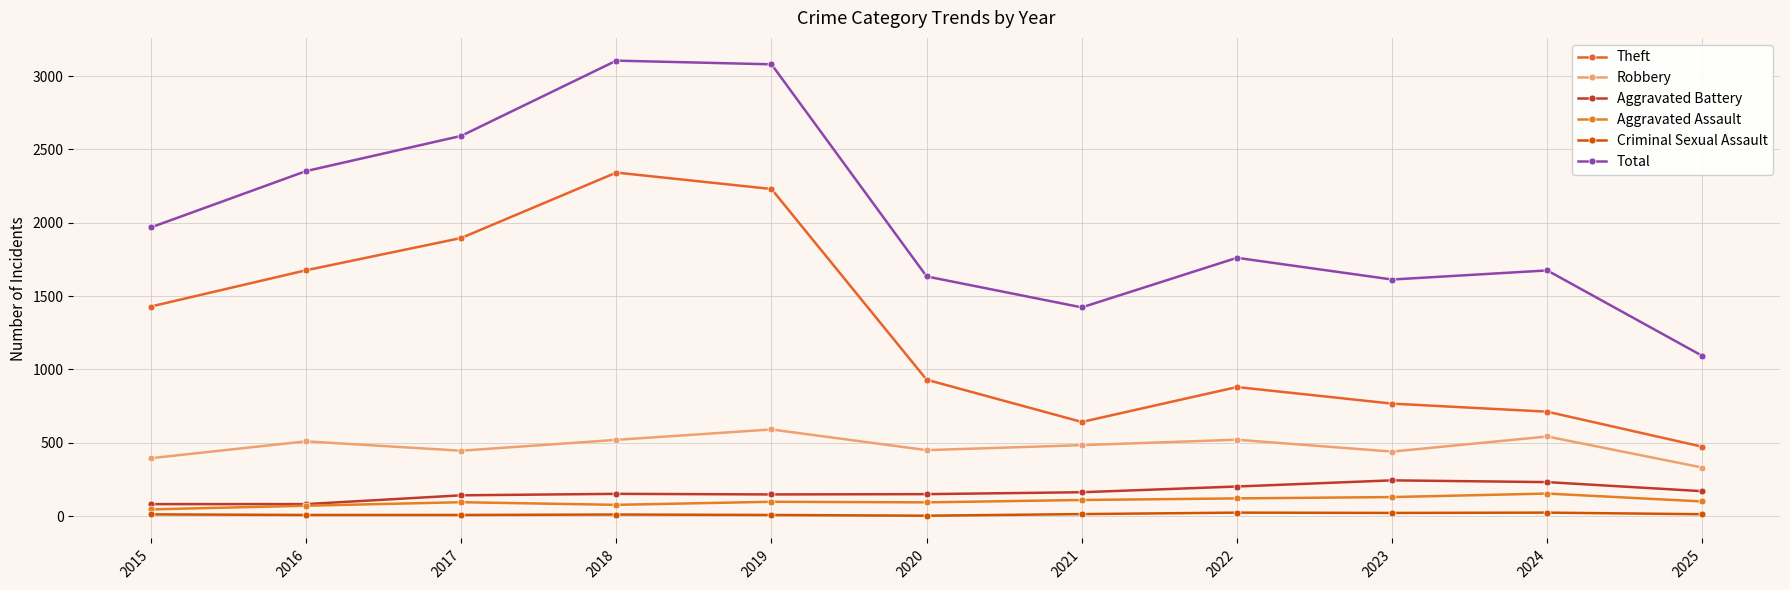

What is the highest value of the Robbery series?

591